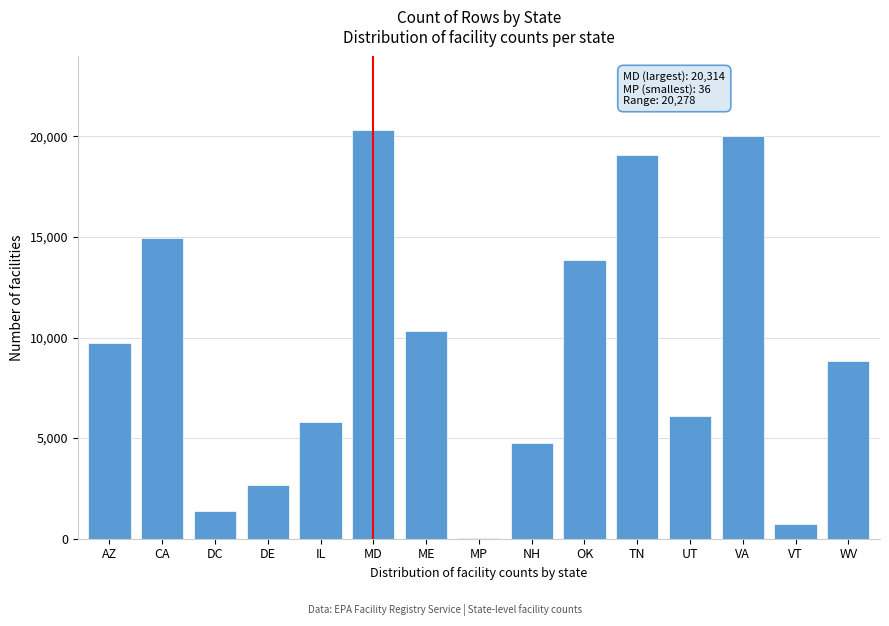

Reading right to left, transcribe all the data shown in this chart.

WV=8834	VT=752	VA=20040	UT=6076	TN=19096	OK=13869	NH=4765	MP=36	ME=10306	MD=20314	IL=5810	DE=2665	DC=1356	CA=14949	AZ=9749